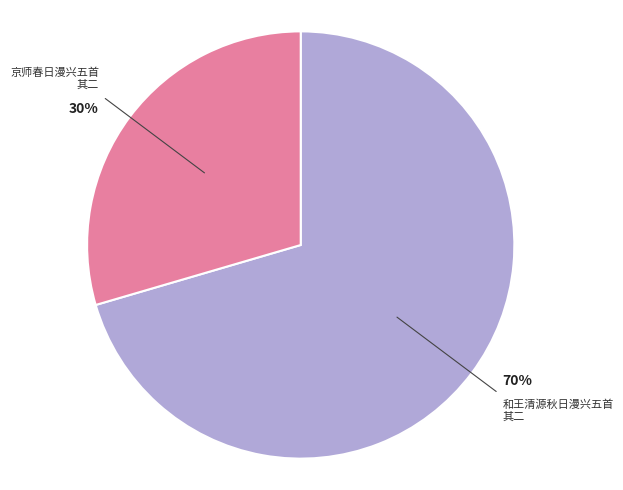

Which category accounts for the majority?

和王清源秋日漫兴五首 其二